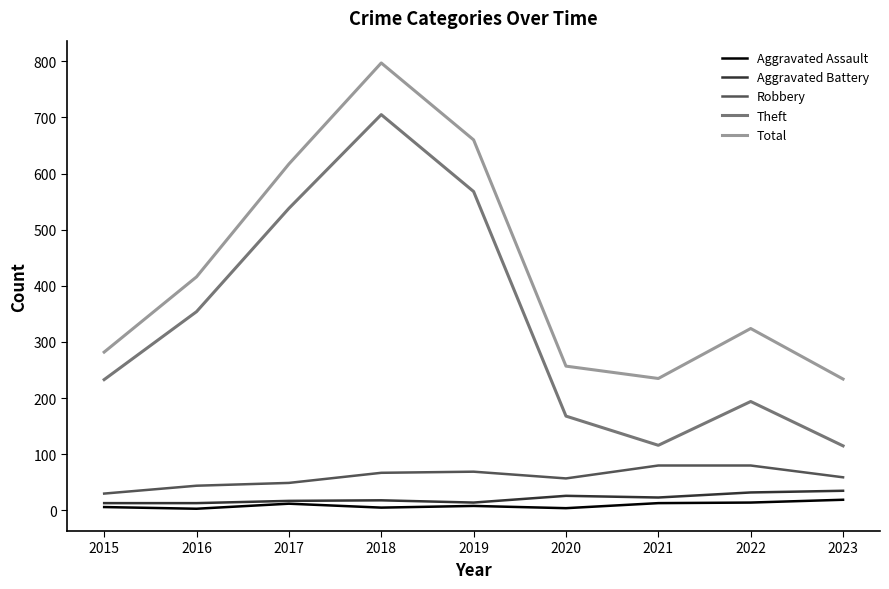

Where is the first local minimum for Total?

2021